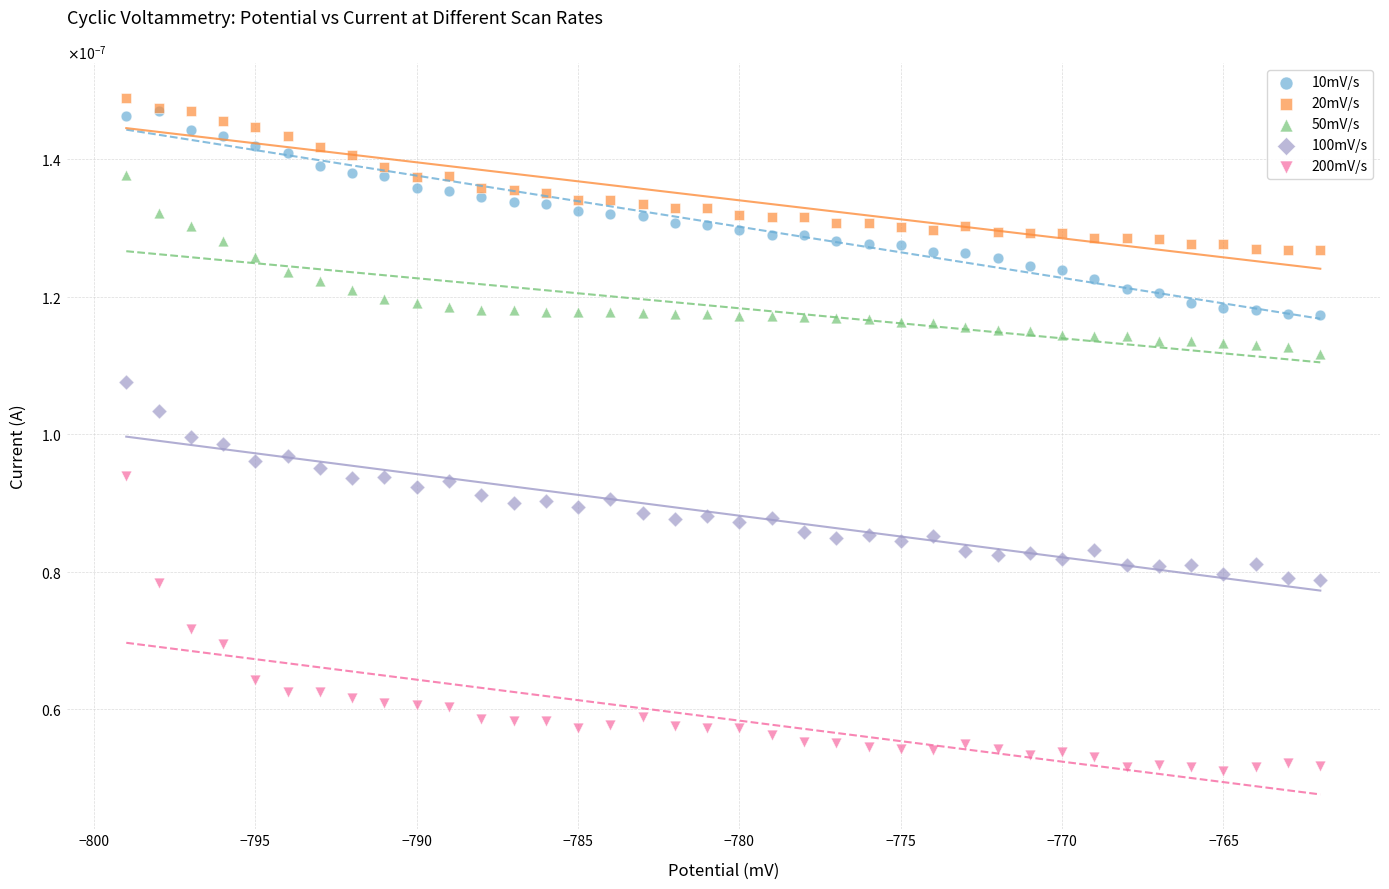

Which series contains the highest Y value?

20mV/s